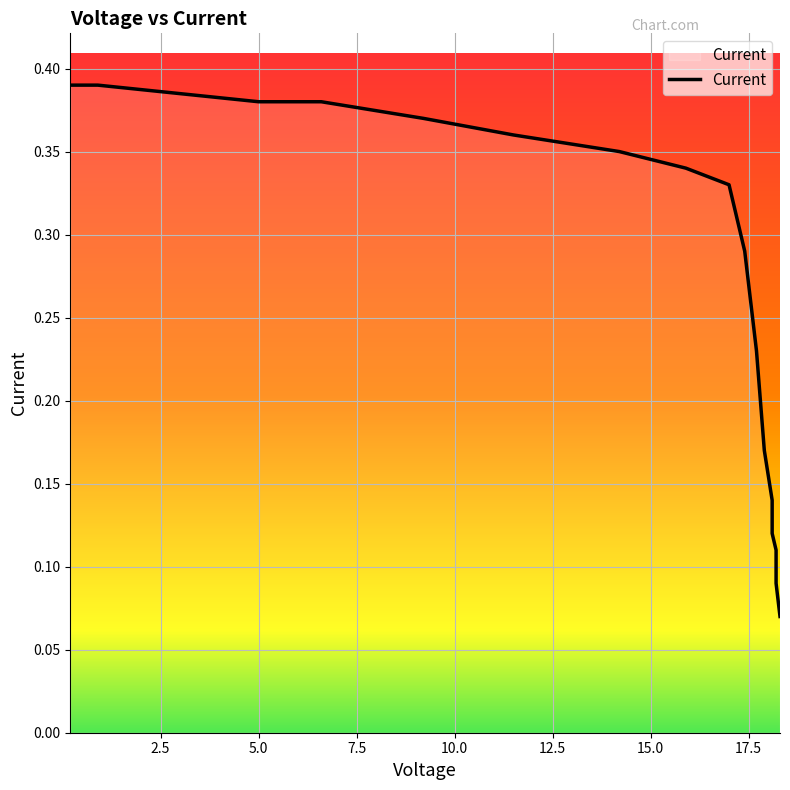

The chart shows a value of 0.4 at 7.5. True or false?

True